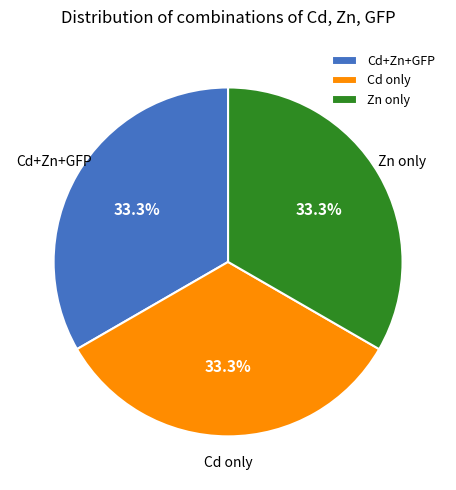

Is there a majority slice in this chart?

No